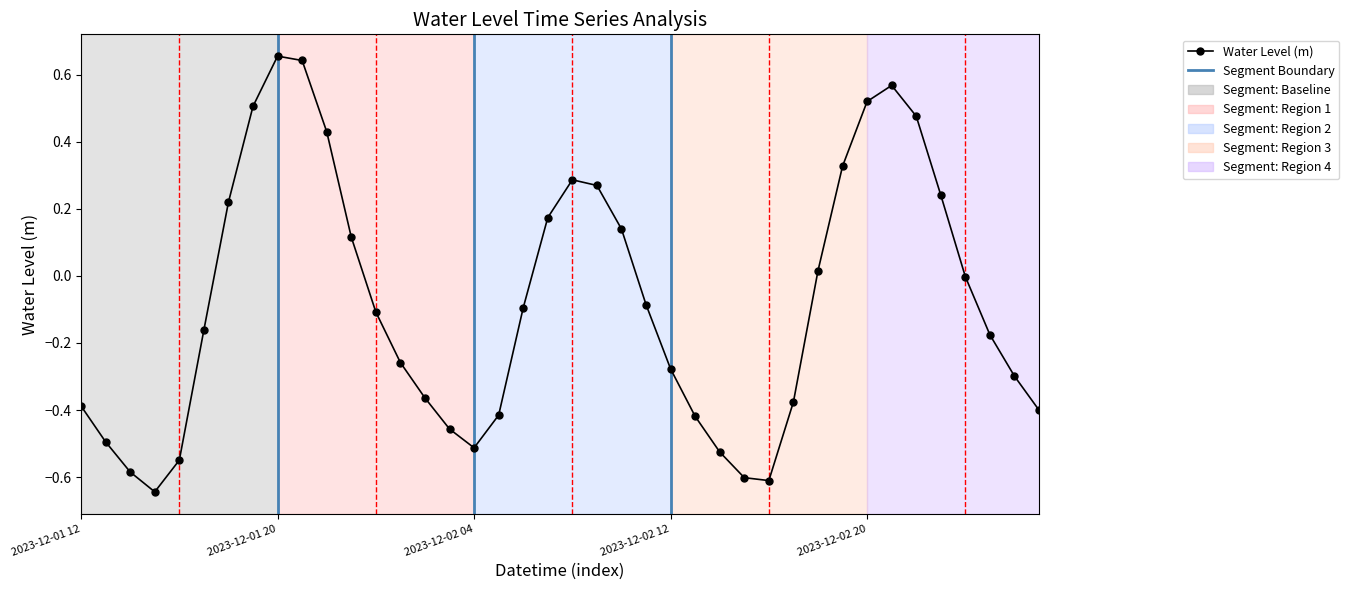

True or false: the data shows 0.1 at 2023-12-01 23:00.

False